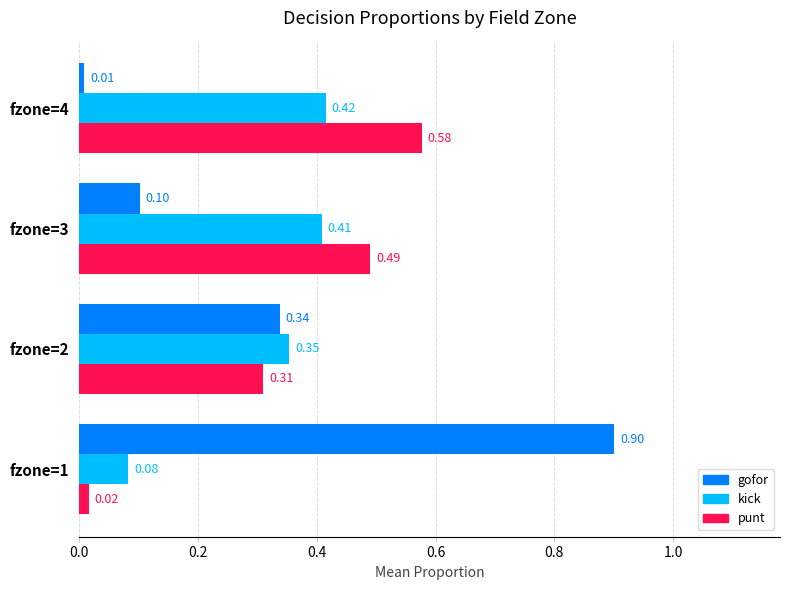

Rank the series by their maximum value, from highest to lowest.

gofor, punt, kick